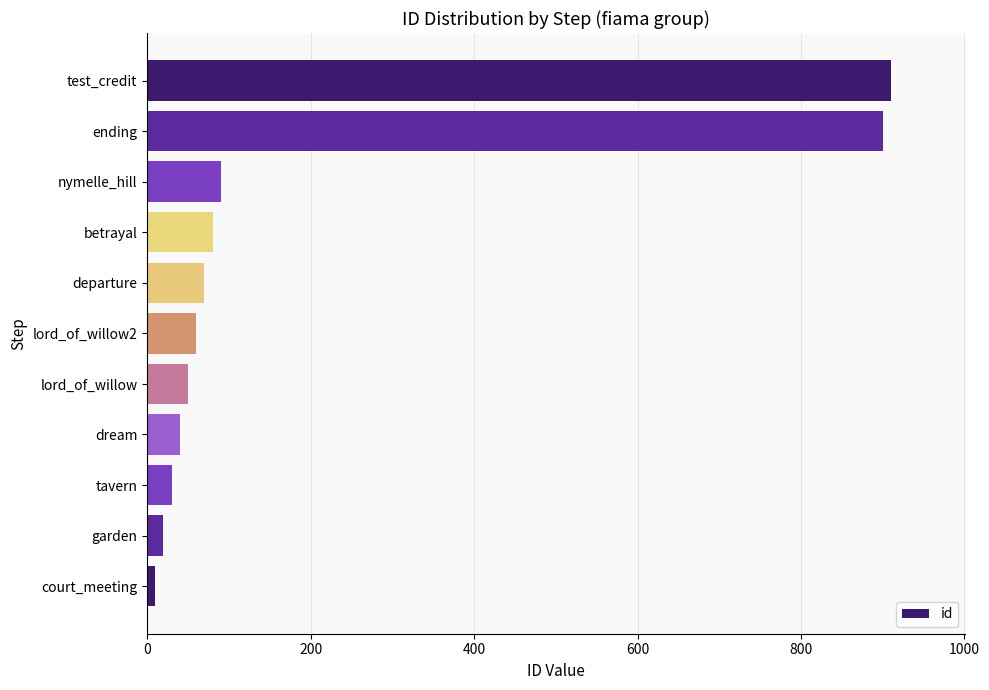

How many bars are there in total?

11